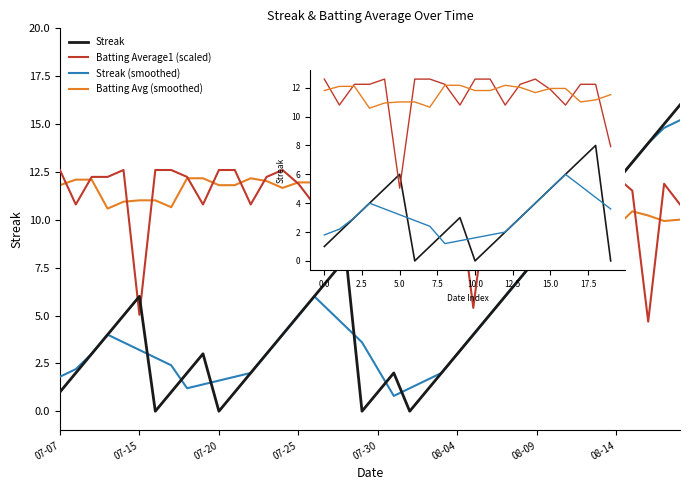

How many data points in Batting Average1 (scaled) are above 12?

13